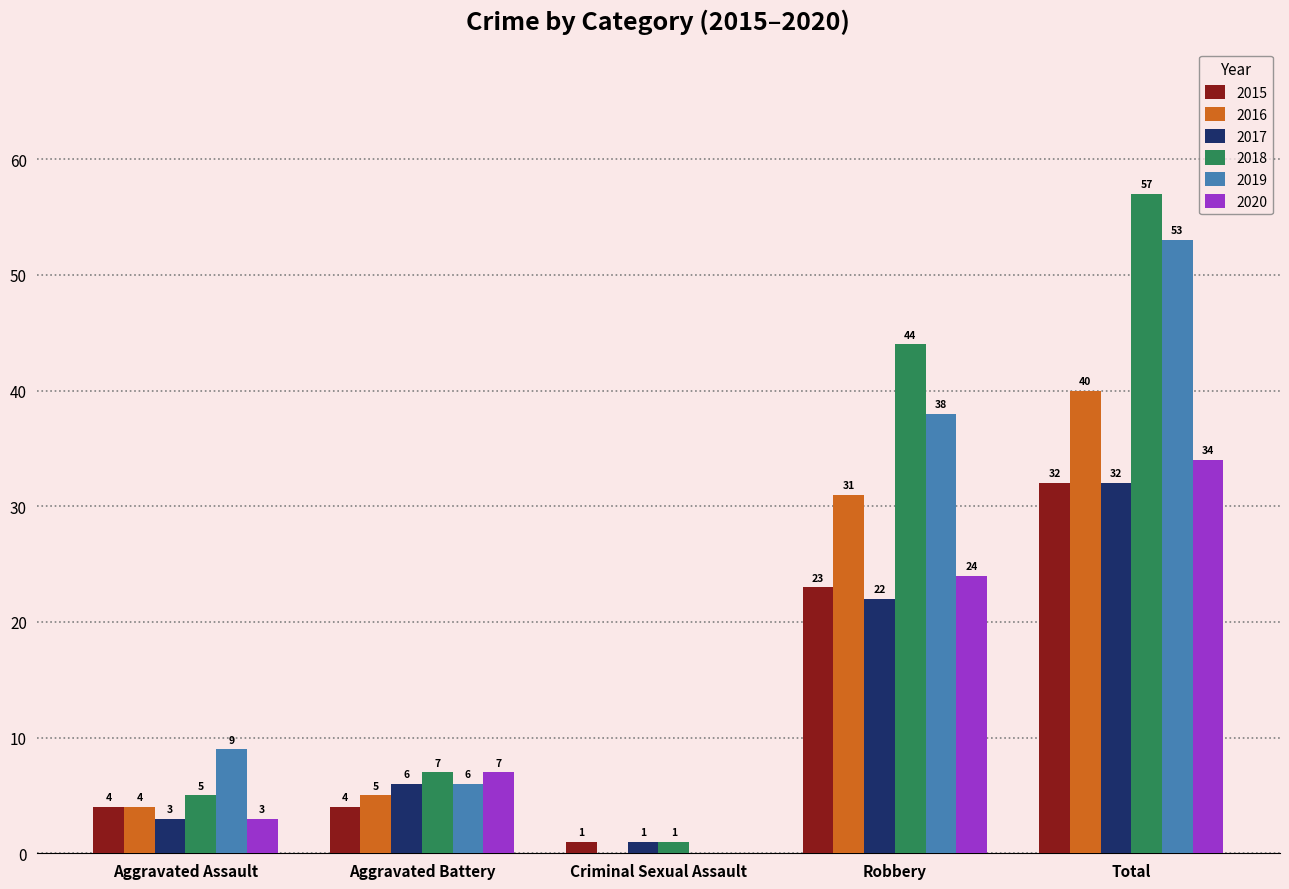

Which series changed the most between Aggravated Assault and Criminal Sexual Assault?

2019